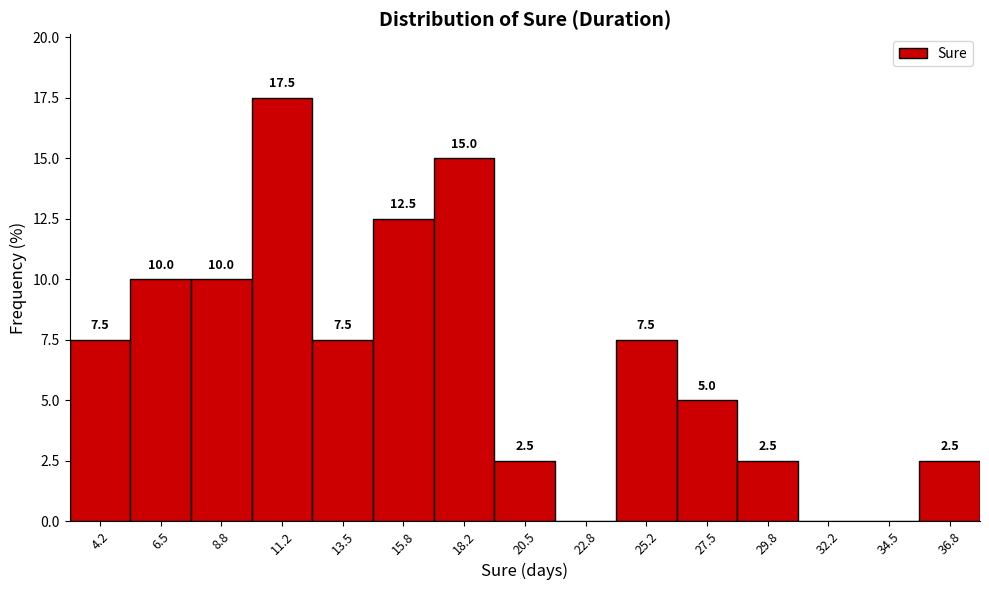

Which range on the x-axis has the tallest bar?

10.0 to 12.5